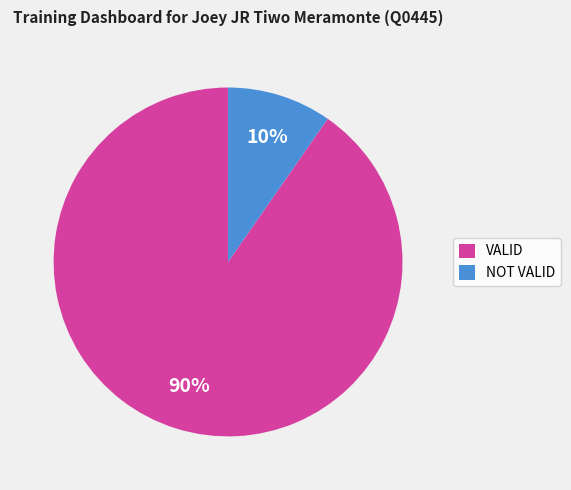

Is VALID the majority of the pie?

Yes